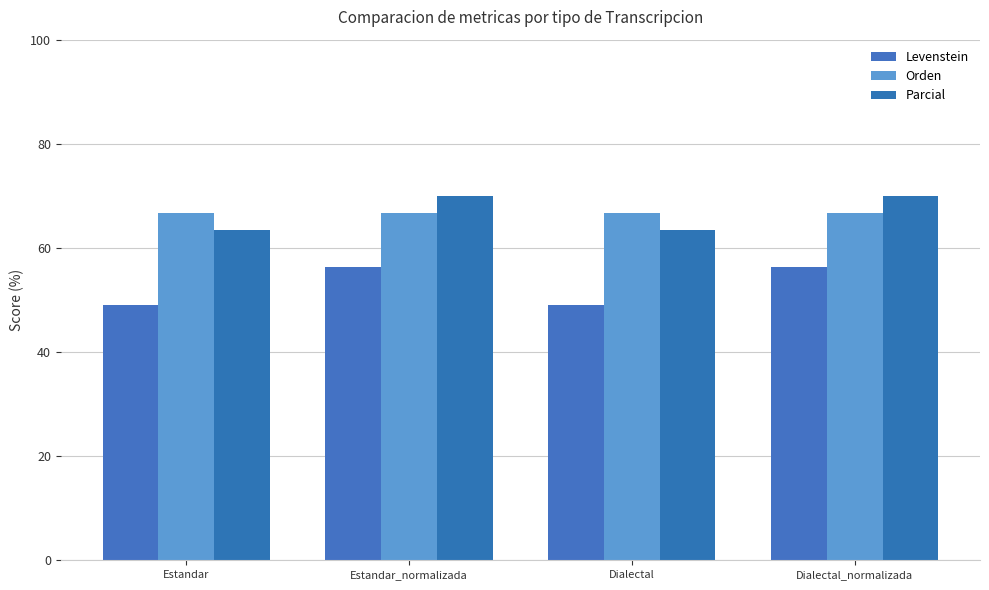

At how many categories does at least one series exceed 52?

4